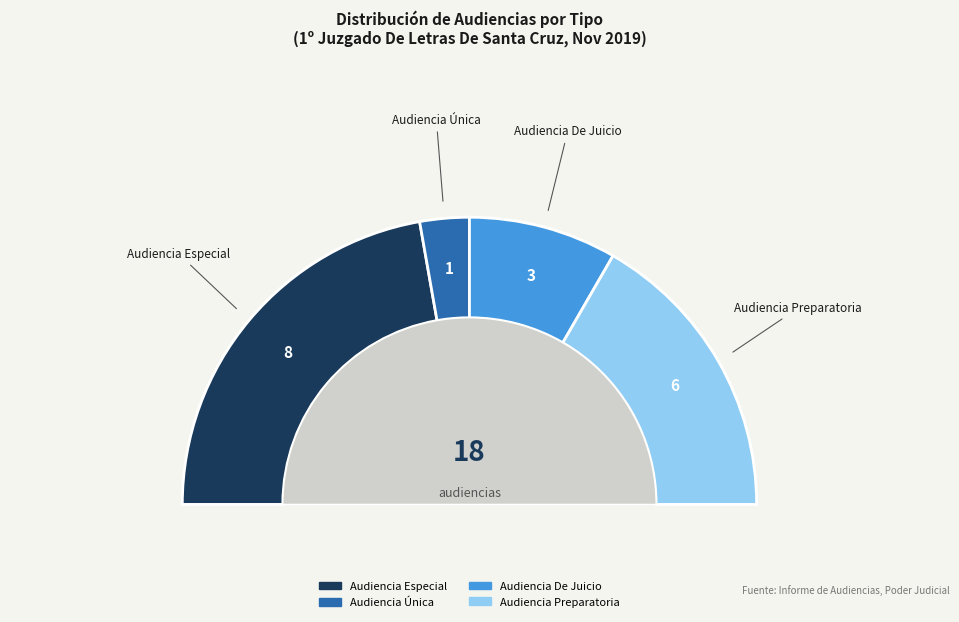

What is the ratio of the value at Audiencia De Juicio to the value at Audiencia Especial?

0.4